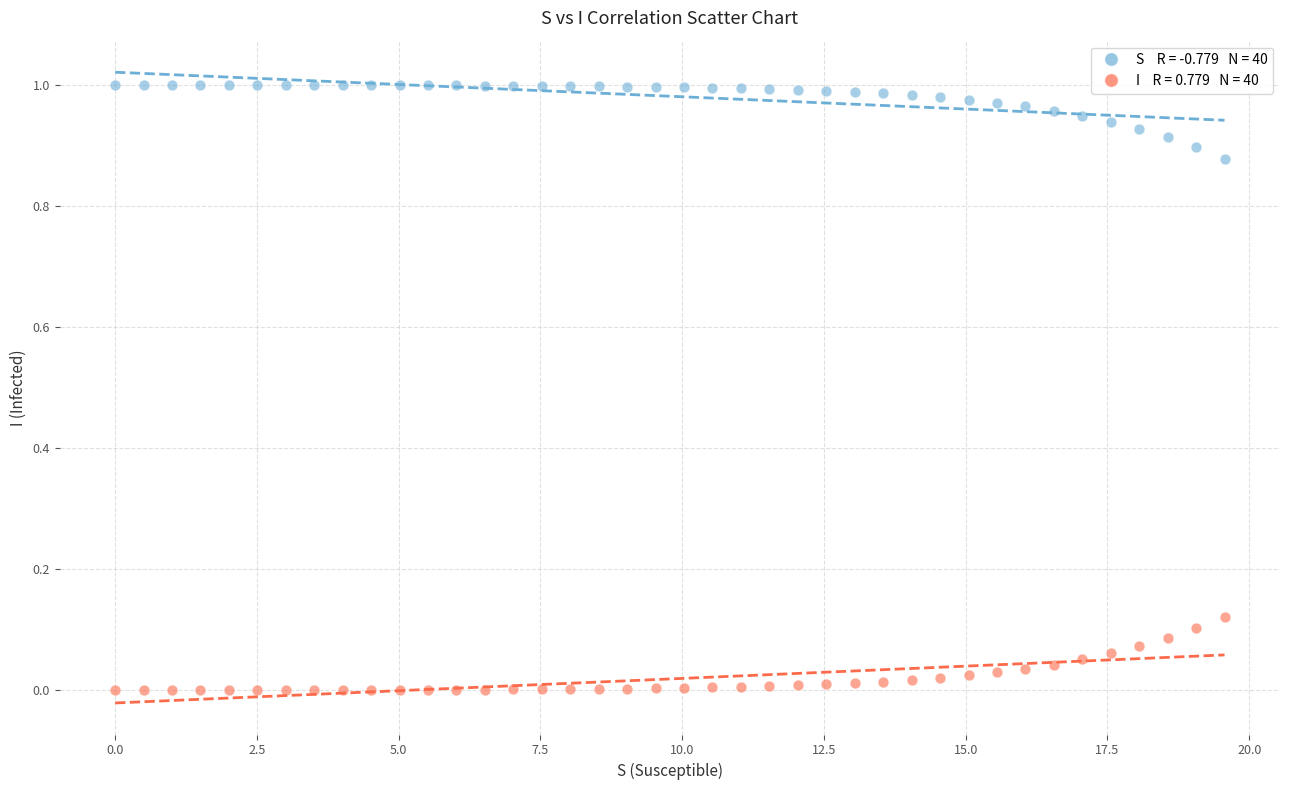

Across all data points, what is the range of X values (max minus min)?

19.6